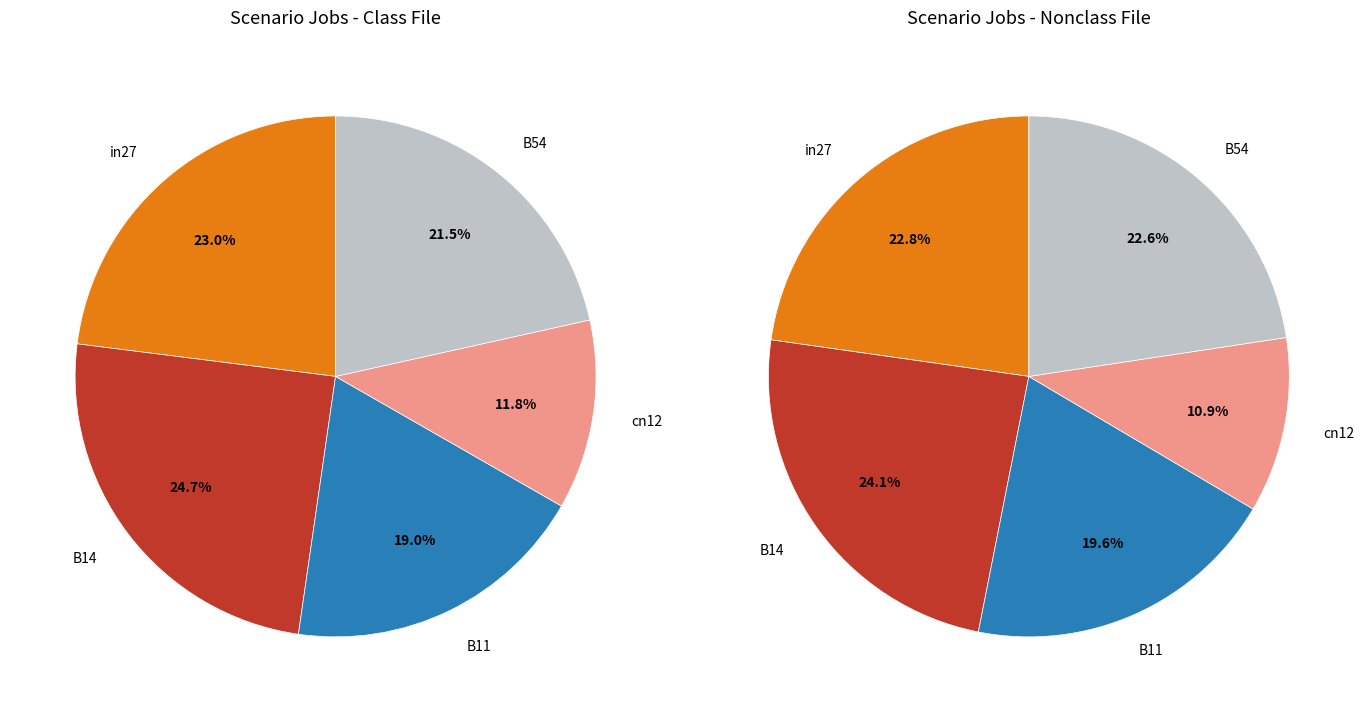

To the nearest percent, what percentage of the pie is B14?

25%